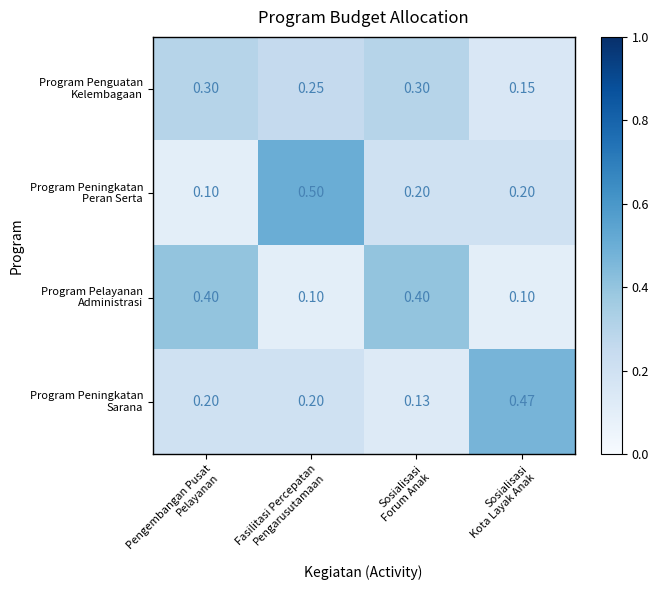

At how many categories does at least one series exceed 0?

4